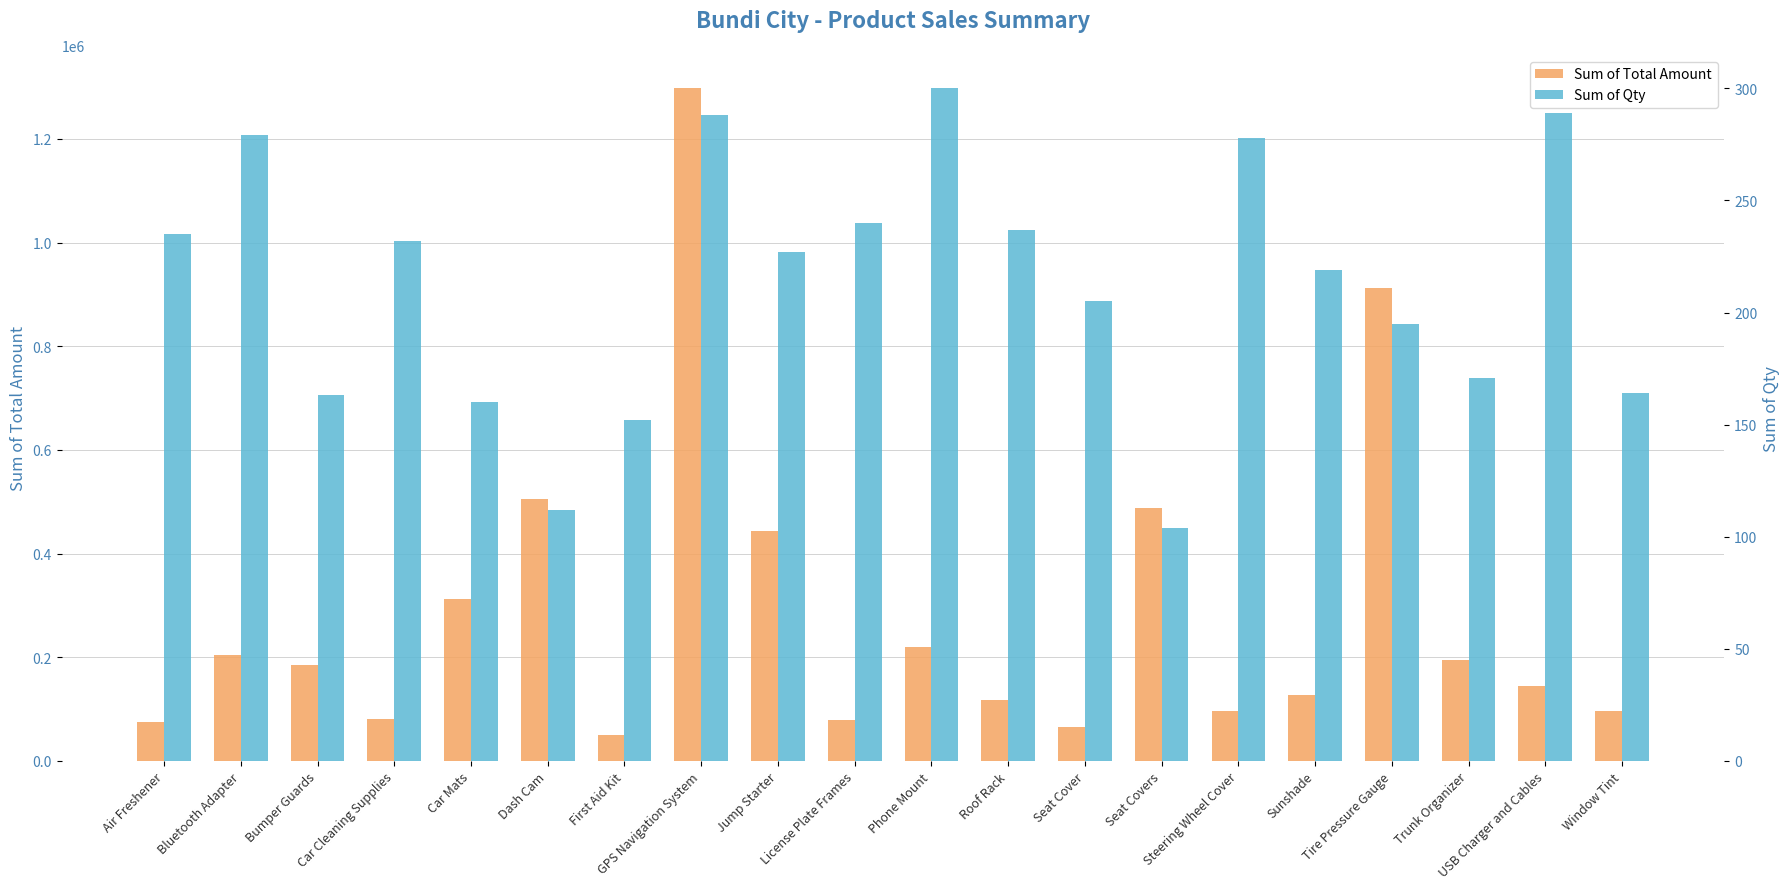

What is the label of the 4th bar from the right?

Tire Pressure Gauge